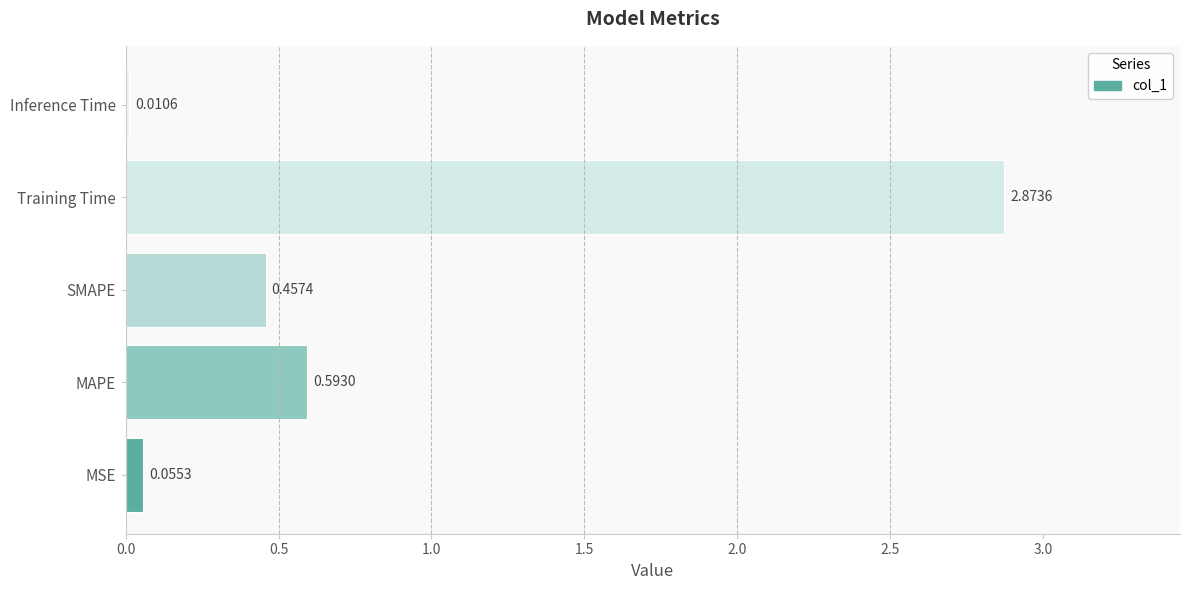

List the labels in order of value, smallest first.

Inference Time, MSE, SMAPE, MAPE, Training Time